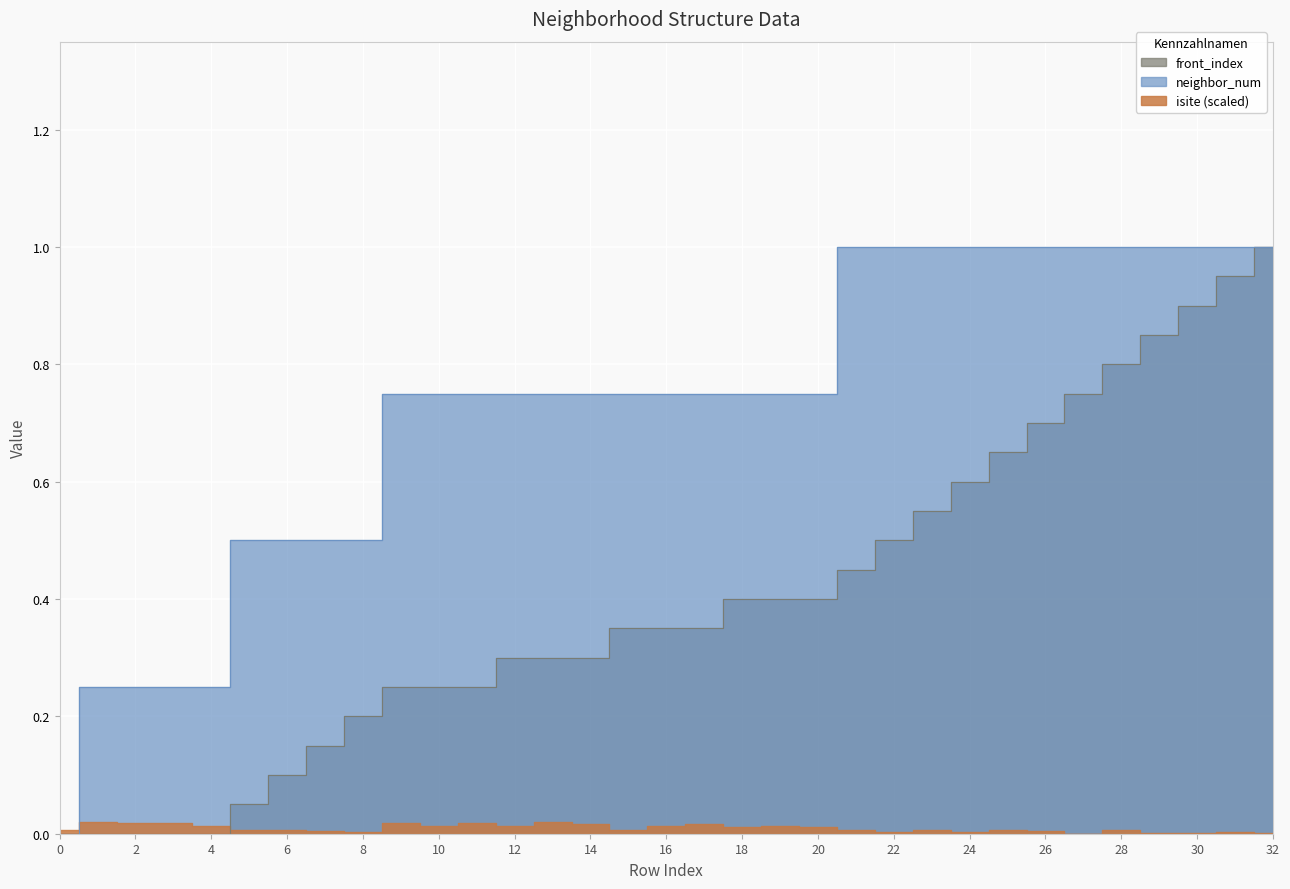

True or false: front_index and neighbor_num intersect in this chart.

False